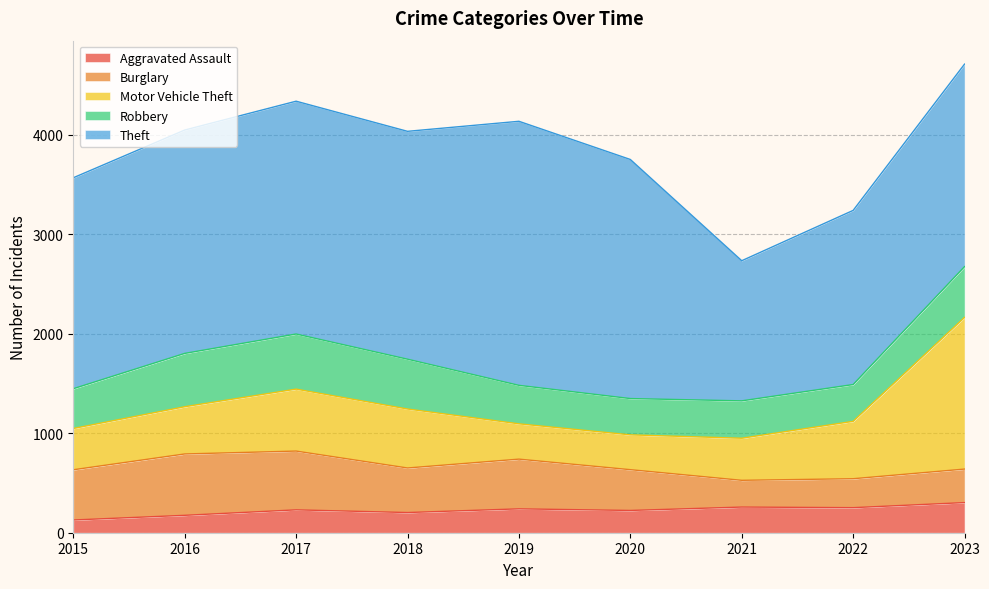

Does the chart have visible grid lines?

Yes